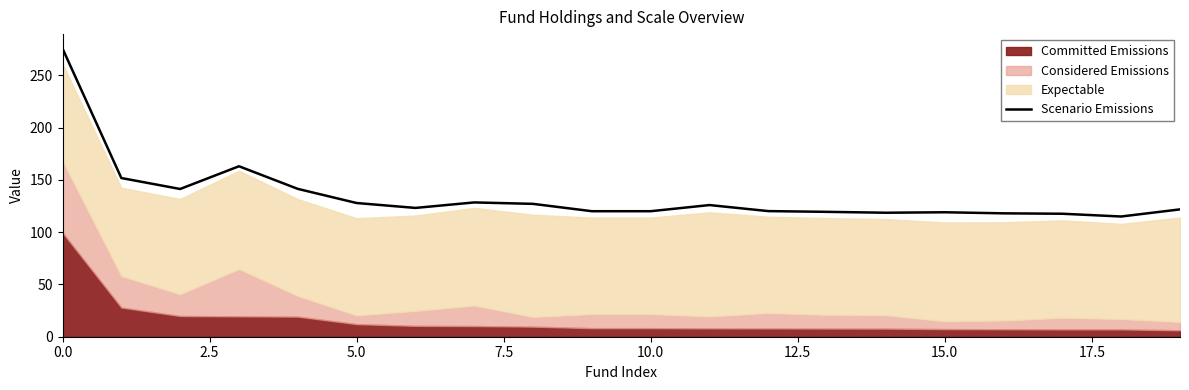

What is the highest value of the Scenario Emissions series?

275.5